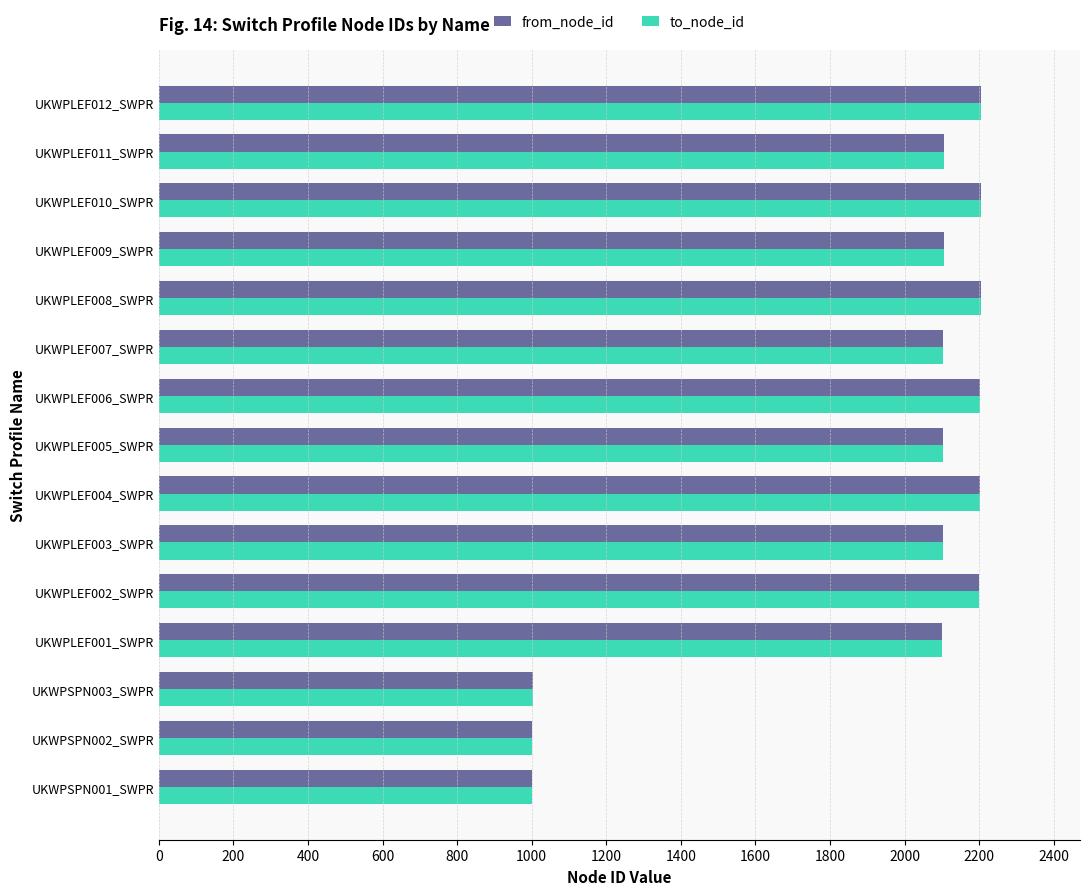

Is the value of from_node_id at UKWPSPN001_SWPR greater than the value of to_node_id at UKWPLEF006_SWPR?

No